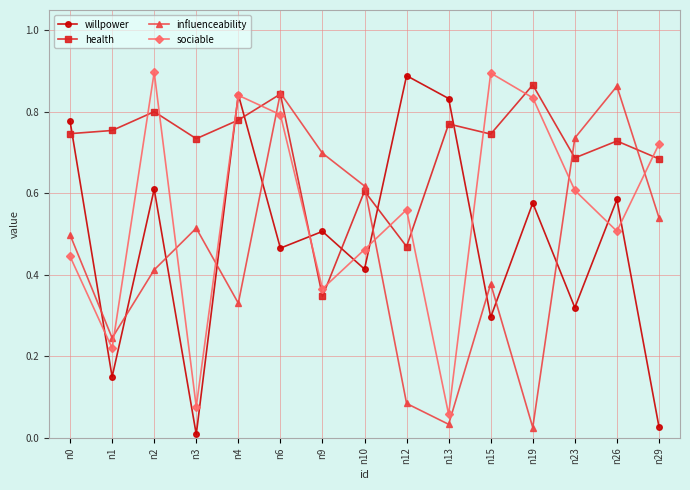

What is the sum of all health values?

10.6